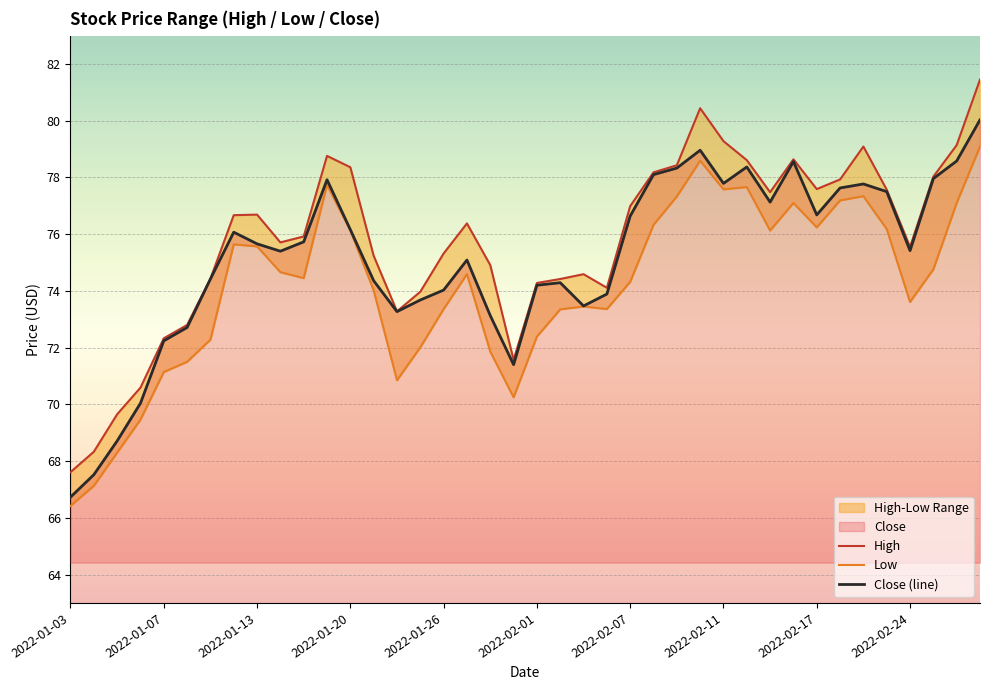

What is the minimum value for Close (line)?

66.7